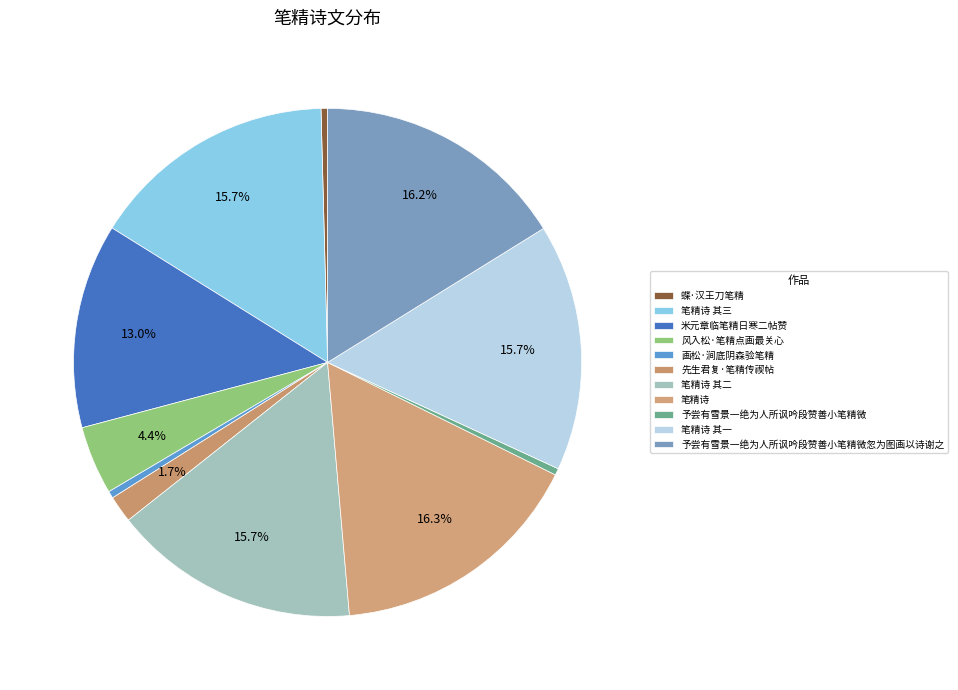

How many segments does this pie chart have?

11